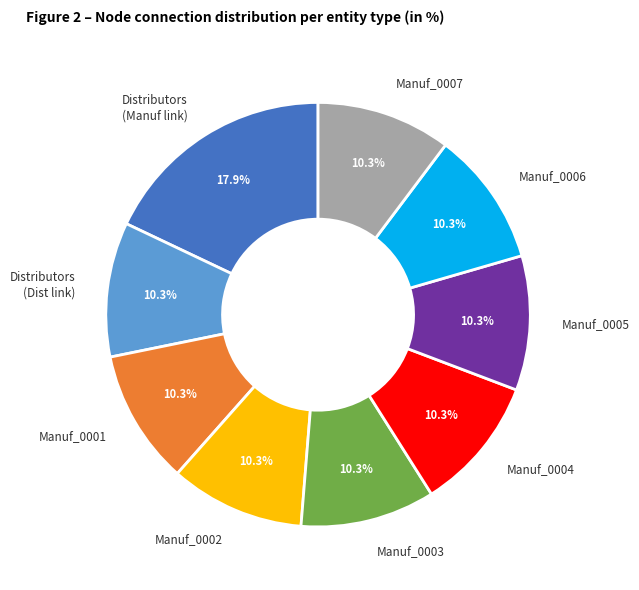

To the nearest percent, what is the average slice percentage?

11%